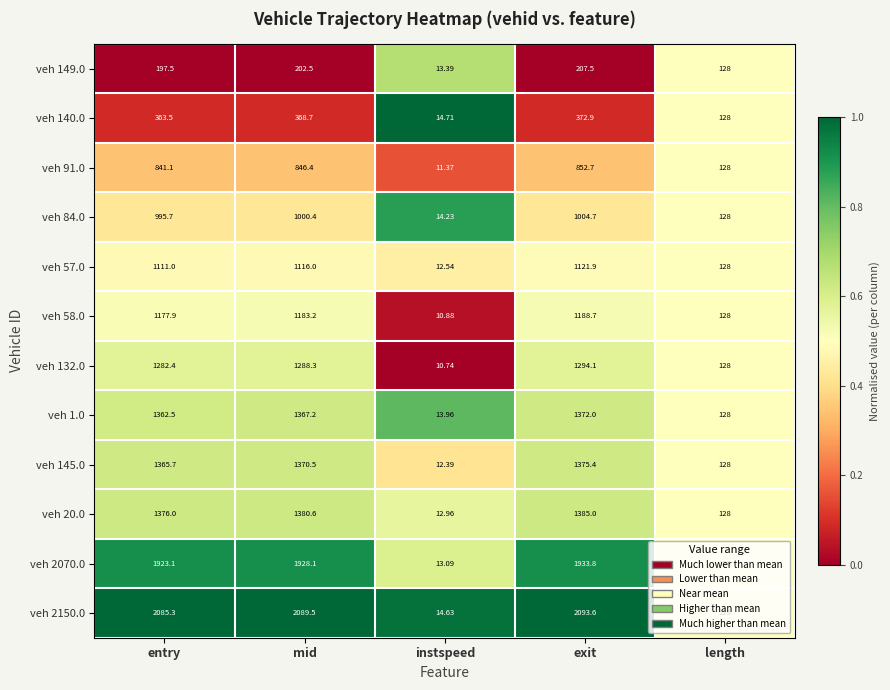

At which label does veh 58.0 first exceed 1177?

entry